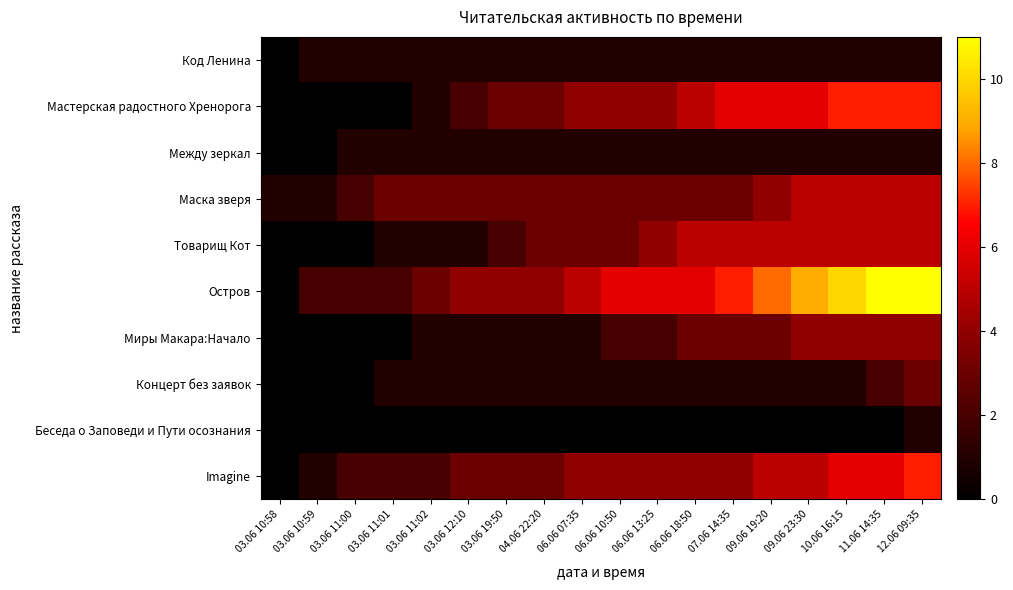

What is the spread (max minus min) of values at 03.06 10:59?

2